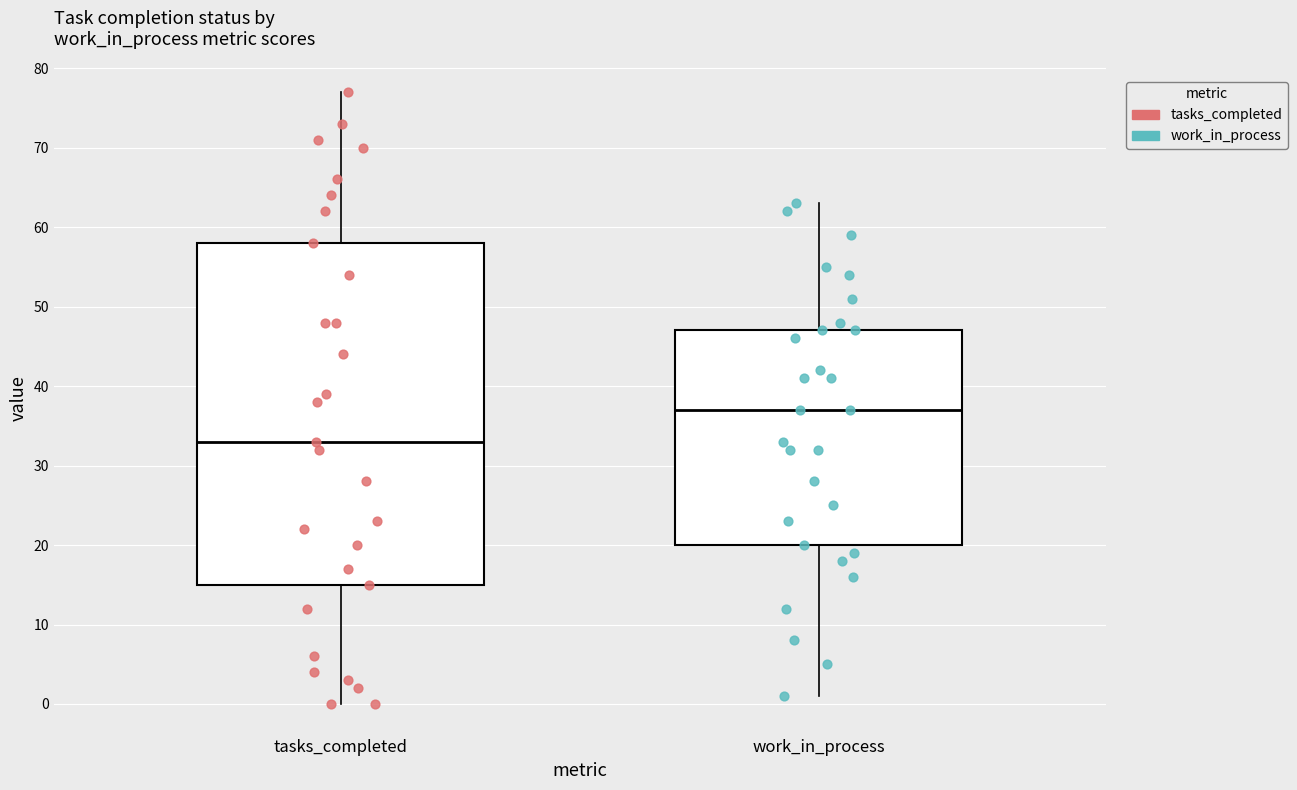

Comparing the boxes themselves (not the whiskers), which one is the tallest?

tasks_completed